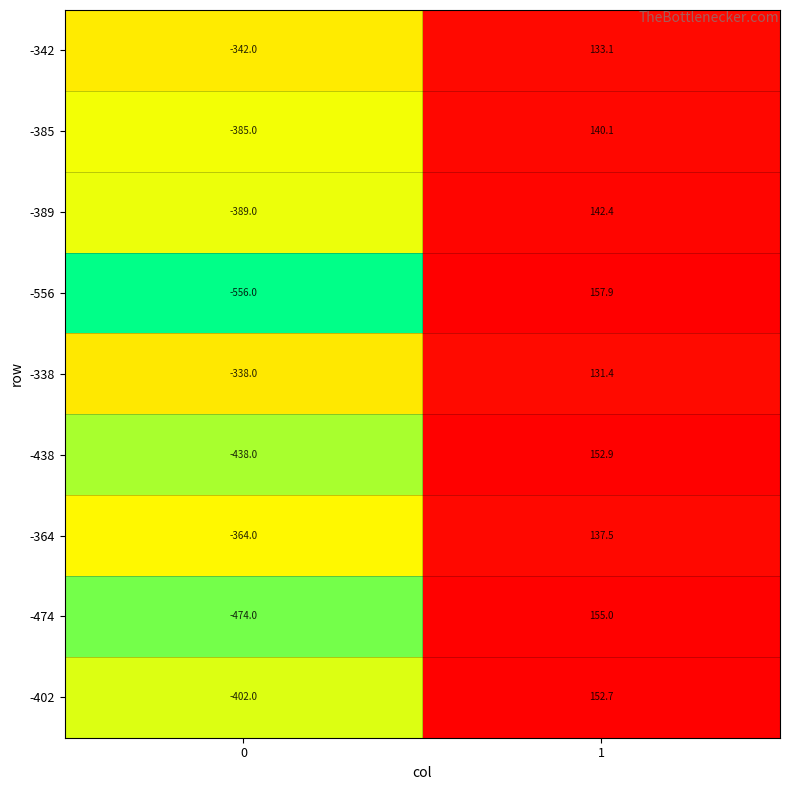

List the series in order of their peak value, lowest first.

-338, -342, -364, -385, -389, -402, -438, -474, -556